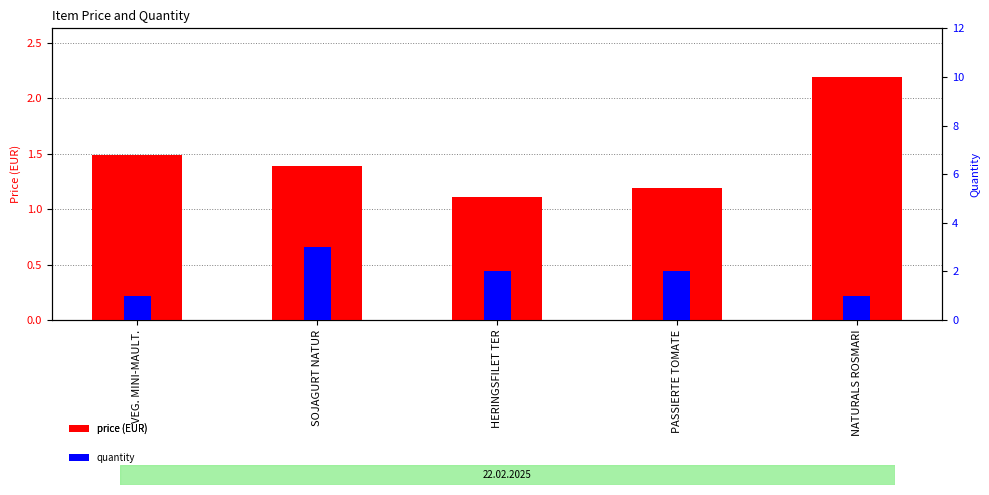

Which category has the highest value in the quantity series?

SOJAGURT NATUR